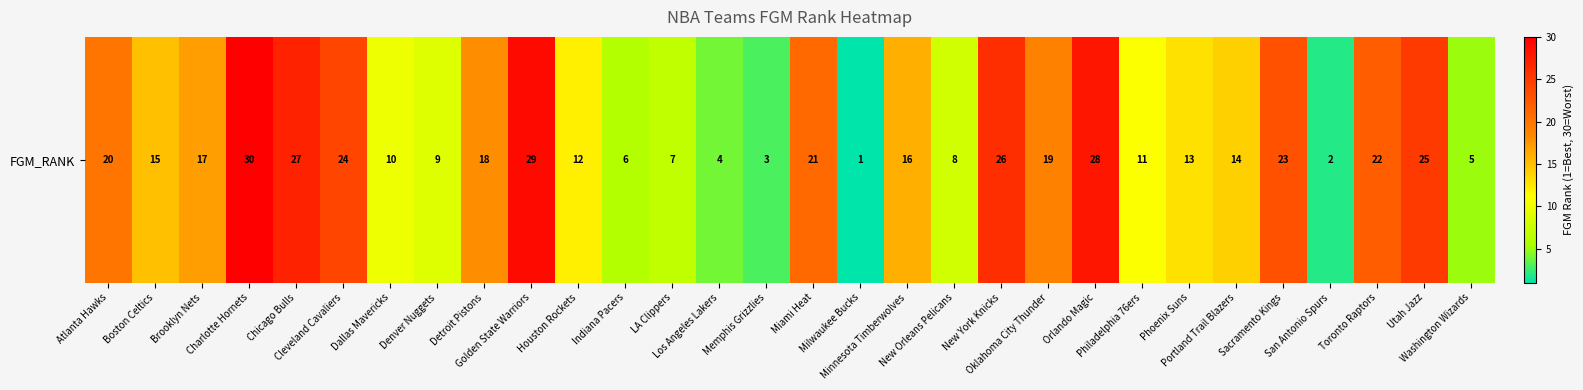

What is the maximum value shown in the chart?

30